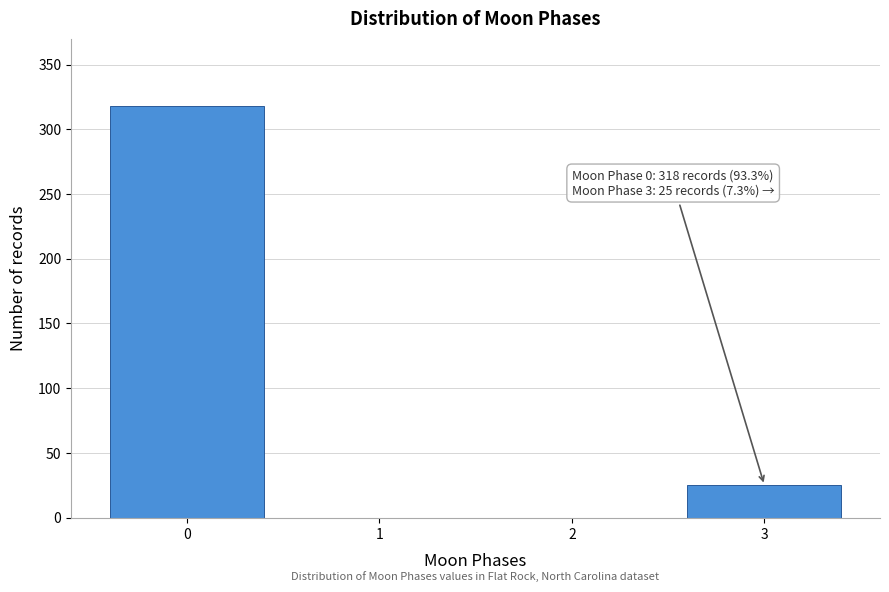

Reading left to right, extract all data points from this chart.

0=318	1=0	2=0	3=25